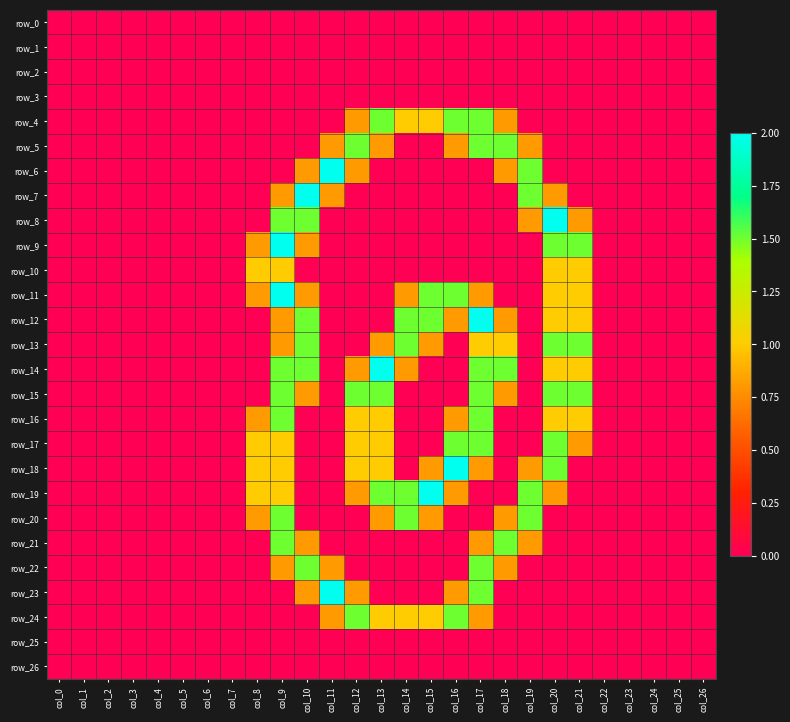

Reading right to left, transcribe all the data shown in this chart.

row_0: 0.0	0.0	0.0	0.0	0.0	0.0	0.0	0.0	0.0	0.0	0.0	0.0	0.0	0.0	0.0	0.0	0.0	0.0	0.0	0.0	0.0	0.0	0.0	0.0	0.0	0.0	0.0
row_1: 0.0	0.0	0.0	0.0	0.0	0.0	0.0	0.0	0.0	0.0	0.0	0.0	0.0	0.0	0.0	0.0	0.0	0.0	0.0	0.0	0.0	0.0	0.0	0.0	0.0	0.0	0.0
row_2: 0.0	0.0	0.0	0.0	0.0	0.0	0.0	0.0	0.0	0.0	0.0	0.0	0.0	0.0	0.0	0.0	0.0	0.0	0.0	0.0	0.0	0.0	0.0	0.0	0.0	0.0	0.0
row_3: 0.0	0.0	0.0	0.0	0.0	0.0	0.0	0.0	0.0	0.0	0.0	0.0	0.0	0.0	0.0	0.0	0.0	0.0	0.0	0.0	0.0	0.0	0.0	0.0	0.0	0.0	0.0
row_4: 0.0	0.0	0.0	0.0	0.0	0.0	0.0	0.0	0.8	1.5	1.5	1.0	1.0	1.5	0.8	0.0	0.0	0.0	0.0	0.0	0.0	0.0	0.0	0.0	0.0	0.0	0.0
row_5: 0.0	0.0	0.0	0.0	0.0	0.0	0.0	0.8	1.5	1.5	0.8	0.0	0.0	0.8	1.5	0.8	0.0	0.0	0.0	0.0	0.0	0.0	0.0	0.0	0.0	0.0	0.0
row_6: 0.0	0.0	0.0	0.0	0.0	0.0	0.0	1.5	0.8	0.0	0.0	0.0	0.0	0.0	0.8	2.0	0.8	0.0	0.0	0.0	0.0	0.0	0.0	0.0	0.0	0.0	0.0
row_7: 0.0	0.0	0.0	0.0	0.0	0.0	0.8	1.5	0.0	0.0	0.0	0.0	0.0	0.0	0.0	0.8	2.0	0.8	0.0	0.0	0.0	0.0	0.0	0.0	0.0	0.0	0.0
row_8: 0.0	0.0	0.0	0.0	0.0	0.8	2.0	0.8	0.0	0.0	0.0	0.0	0.0	0.0	0.0	0.0	1.5	1.5	0.0	0.0	0.0	0.0	0.0	0.0	0.0	0.0	0.0
row_9: 0.0	0.0	0.0	0.0	0.0	1.5	1.5	0.0	0.0	0.0	0.0	0.0	0.0	0.0	0.0	0.0	0.8	2.0	0.8	0.0	0.0	0.0	0.0	0.0	0.0	0.0	0.0
row_10: 0.0	0.0	0.0	0.0	0.0	1.0	1.0	0.0	0.0	0.0	0.0	0.0	0.0	0.0	0.0	0.0	0.0	1.0	1.0	0.0	0.0	0.0	0.0	0.0	0.0	0.0	0.0
row_11: 0.0	0.0	0.0	0.0	0.0	1.0	1.0	0.0	0.0	0.8	1.5	1.5	0.8	0.0	0.0	0.0	0.8	2.0	0.8	0.0	0.0	0.0	0.0	0.0	0.0	0.0	0.0
row_12: 0.0	0.0	0.0	0.0	0.0	1.0	1.0	0.0	0.8	2.0	0.8	1.5	1.5	0.0	0.0	0.0	1.5	0.8	0.0	0.0	0.0	0.0	0.0	0.0	0.0	0.0	0.0
row_13: 0.0	0.0	0.0	0.0	0.0	1.5	1.5	0.0	1.0	1.0	0.0	0.8	1.5	0.8	0.0	0.0	1.5	0.8	0.0	0.0	0.0	0.0	0.0	0.0	0.0	0.0	0.0
row_14: 0.0	0.0	0.0	0.0	0.0	1.0	1.0	0.0	1.5	1.5	0.0	0.0	0.8	2.0	0.8	0.0	1.5	1.5	0.0	0.0	0.0	0.0	0.0	0.0	0.0	0.0	0.0
row_15: 0.0	0.0	0.0	0.0	0.0	1.5	1.5	0.0	0.8	1.5	0.0	0.0	0.0	1.5	1.5	0.0	0.8	1.5	0.0	0.0	0.0	0.0	0.0	0.0	0.0	0.0	0.0
row_16: 0.0	0.0	0.0	0.0	0.0	1.0	1.0	0.0	0.0	1.5	0.8	0.0	0.0	1.0	1.0	0.0	0.0	1.5	0.8	0.0	0.0	0.0	0.0	0.0	0.0	0.0	0.0
row_17: 0.0	0.0	0.0	0.0	0.0	0.8	1.5	0.0	0.0	1.5	1.5	0.0	0.0	1.0	1.0	0.0	0.0	1.0	1.0	0.0	0.0	0.0	0.0	0.0	0.0	0.0	0.0
row_18: 0.0	0.0	0.0	0.0	0.0	0.0	1.5	0.8	0.0	0.8	2.0	0.8	0.0	1.0	1.0	0.0	0.0	1.0	1.0	0.0	0.0	0.0	0.0	0.0	0.0	0.0	0.0
row_19: 0.0	0.0	0.0	0.0	0.0	0.0	0.8	1.5	0.0	0.0	0.8	2.0	1.5	1.5	0.8	0.0	0.0	1.0	1.0	0.0	0.0	0.0	0.0	0.0	0.0	0.0	0.0
row_20: 0.0	0.0	0.0	0.0	0.0	0.0	0.0	1.5	0.8	0.0	0.0	0.8	1.5	0.8	0.0	0.0	0.0	1.5	0.8	0.0	0.0	0.0	0.0	0.0	0.0	0.0	0.0
row_21: 0.0	0.0	0.0	0.0	0.0	0.0	0.0	0.8	1.5	0.8	0.0	0.0	0.0	0.0	0.0	0.0	0.8	1.5	0.0	0.0	0.0	0.0	0.0	0.0	0.0	0.0	0.0
row_22: 0.0	0.0	0.0	0.0	0.0	0.0	0.0	0.0	0.8	1.5	0.0	0.0	0.0	0.0	0.0	0.8	1.5	0.8	0.0	0.0	0.0	0.0	0.0	0.0	0.0	0.0	0.0
row_23: 0.0	0.0	0.0	0.0	0.0	0.0	0.0	0.0	0.0	1.5	0.8	0.0	0.0	0.0	0.8	2.0	0.8	0.0	0.0	0.0	0.0	0.0	0.0	0.0	0.0	0.0	0.0
row_24: 0.0	0.0	0.0	0.0	0.0	0.0	0.0	0.0	0.0	0.8	1.5	1.0	1.0	1.0	1.5	0.8	0.0	0.0	0.0	0.0	0.0	0.0	0.0	0.0	0.0	0.0	0.0
row_25: 0.0	0.0	0.0	0.0	0.0	0.0	0.0	0.0	0.0	0.0	0.0	0.0	0.0	0.0	0.0	0.0	0.0	0.0	0.0	0.0	0.0	0.0	0.0	0.0	0.0	0.0	0.0
row_26: 0.0	0.0	0.0	0.0	0.0	0.0	0.0	0.0	0.0	0.0	0.0	0.0	0.0	0.0	0.0	0.0	0.0	0.0	0.0	0.0	0.0	0.0	0.0	0.0	0.0	0.0	0.0